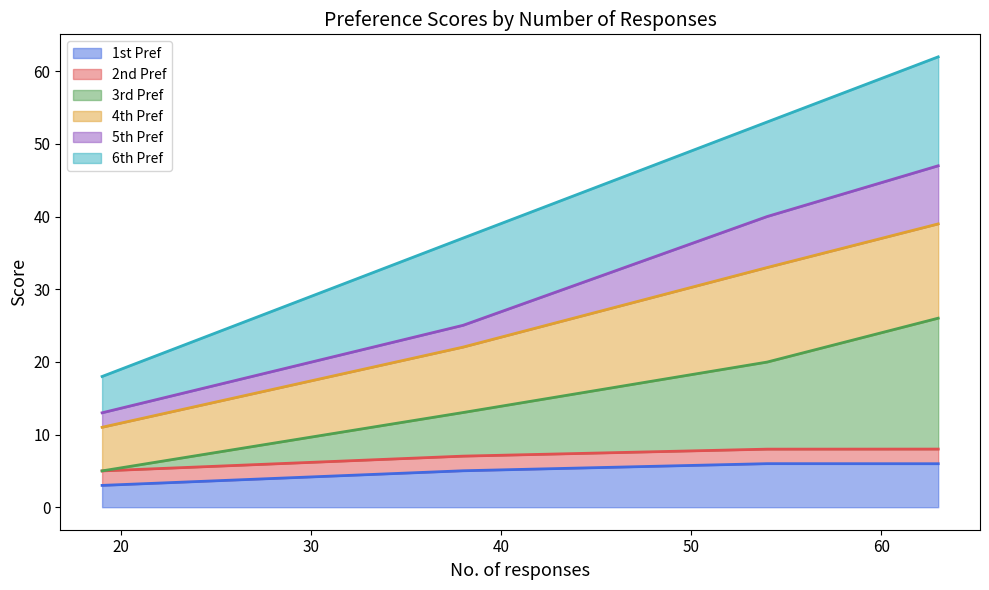

How many categories are shown in the chart?

4